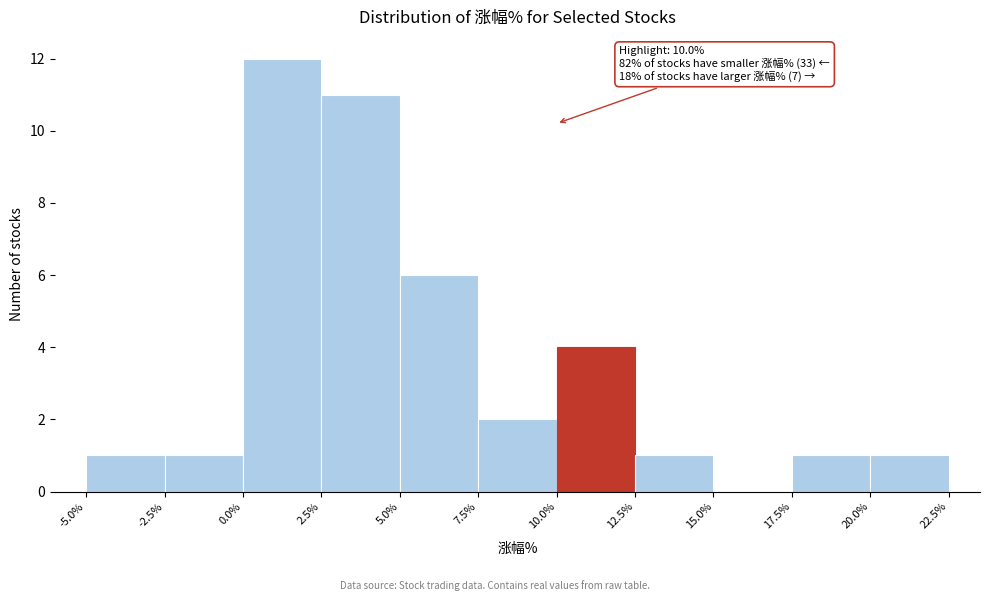

Over which range of the x-axis is the bar tallest?

0.0% to 2.5%